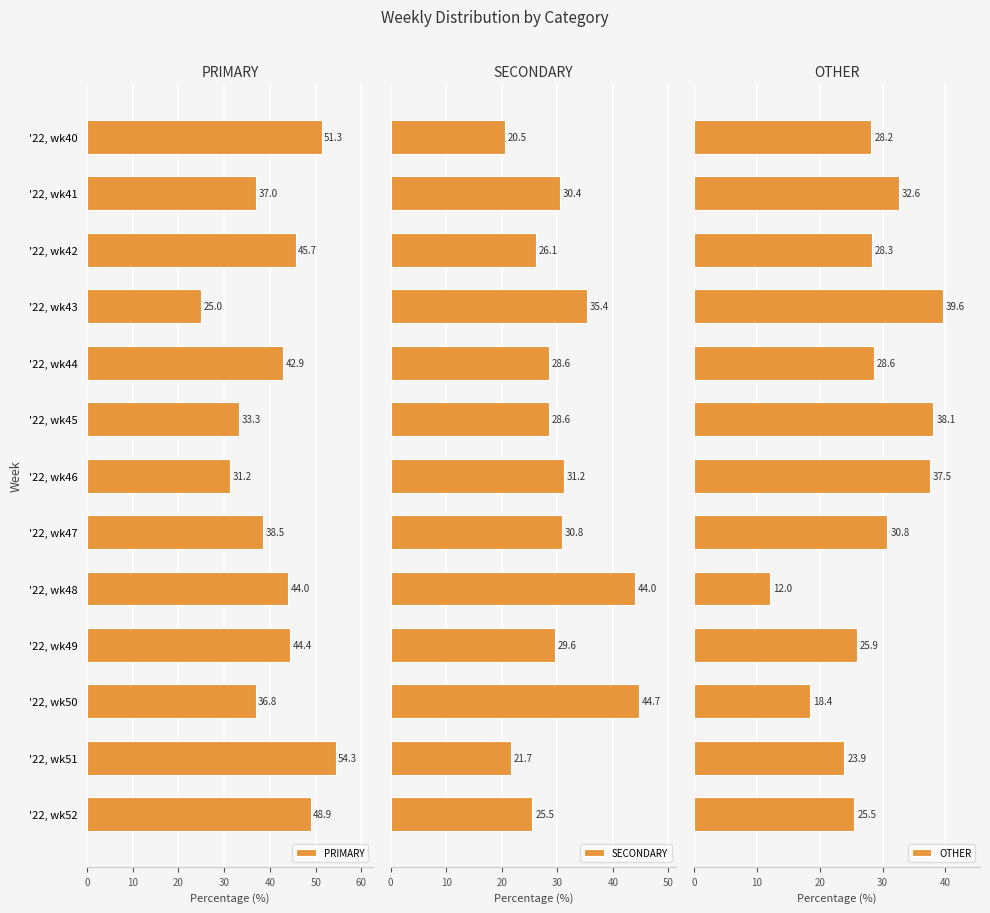

What is the value of the OTHER bar at the 5th from the left?

28.6